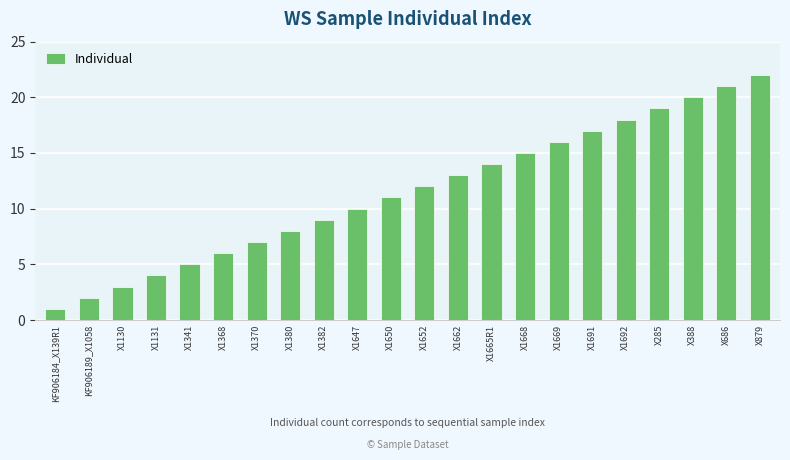

Is it true that the value at X1341 is 5?

True